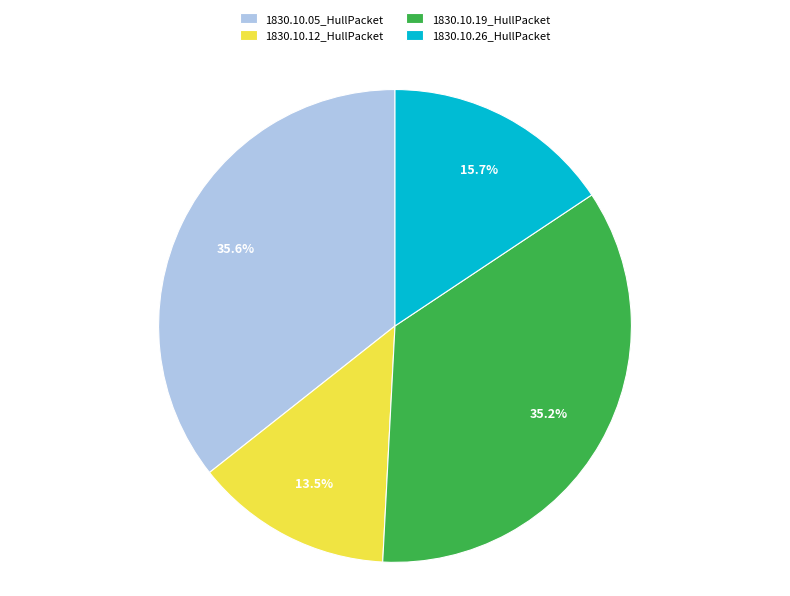

How much of the chart is everything except 1830.10.19_HullPacket?

64.8%